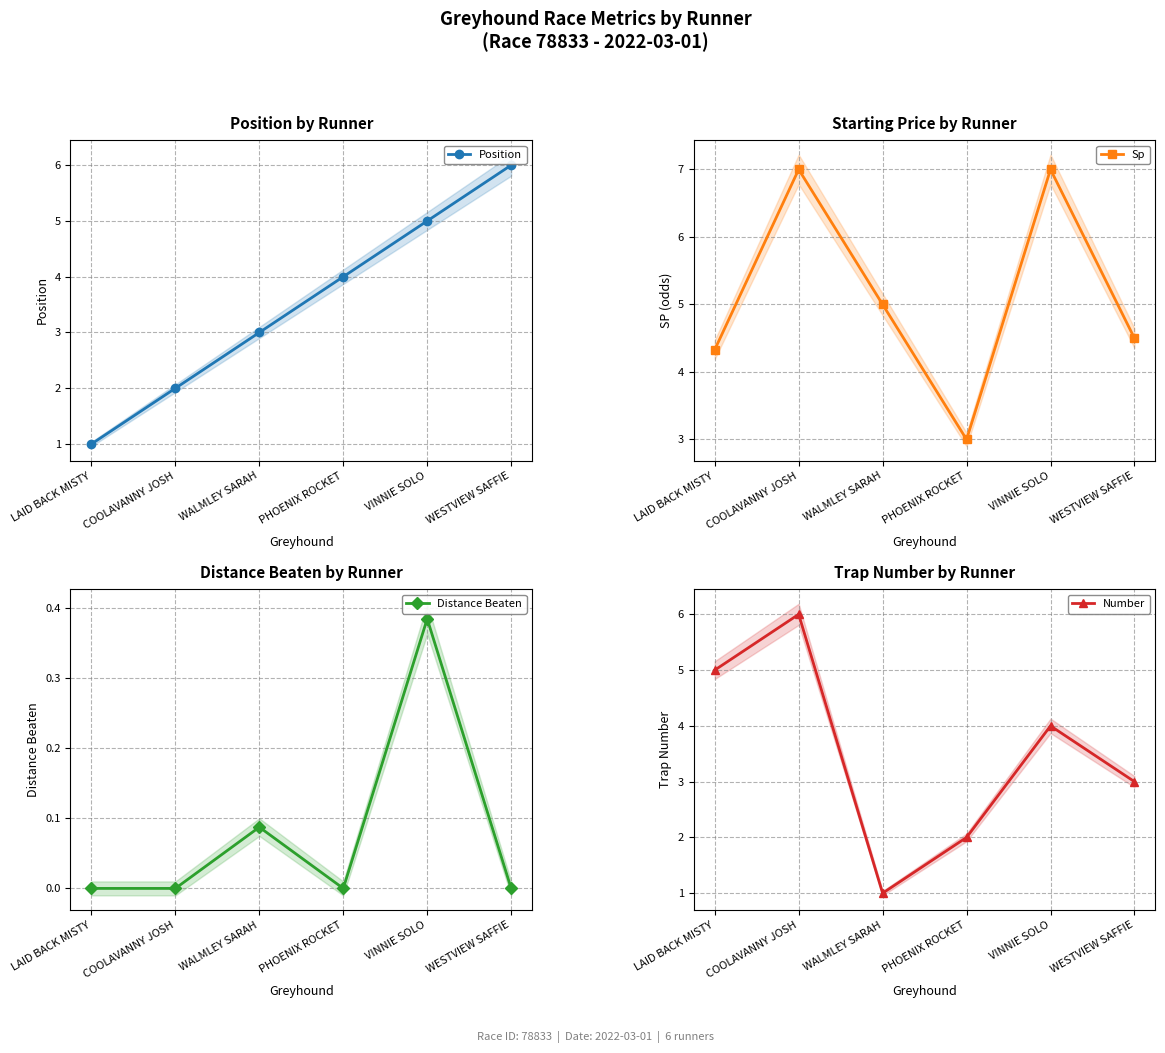

Which series has the widest spread of values?

Position